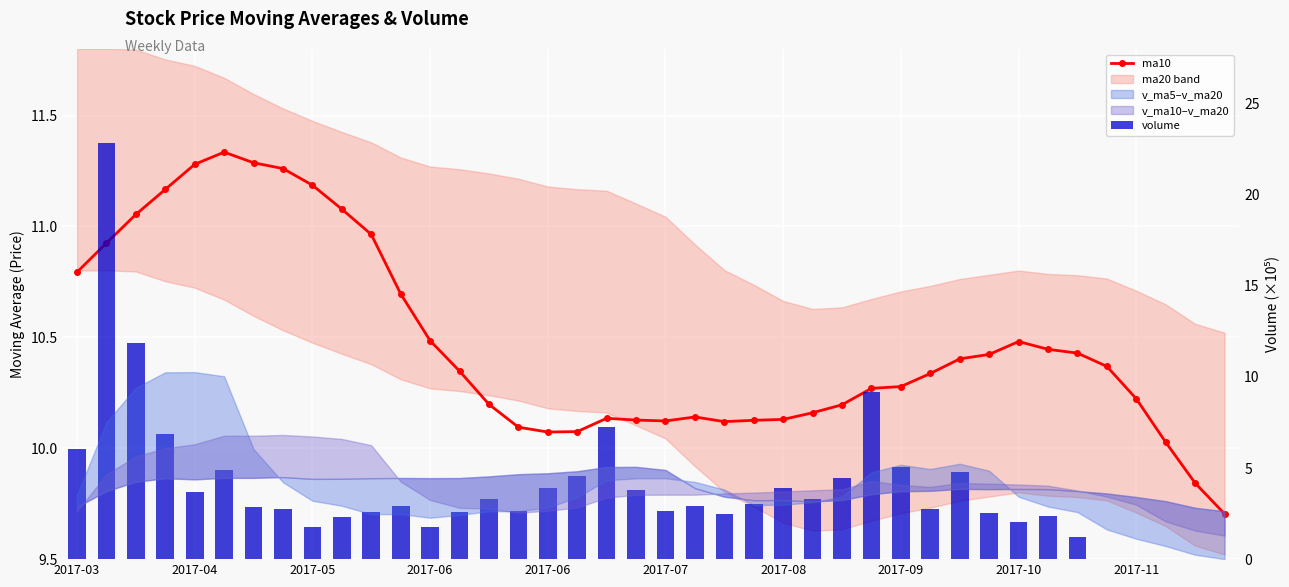

How many values in the ma10 series are below 10?

2